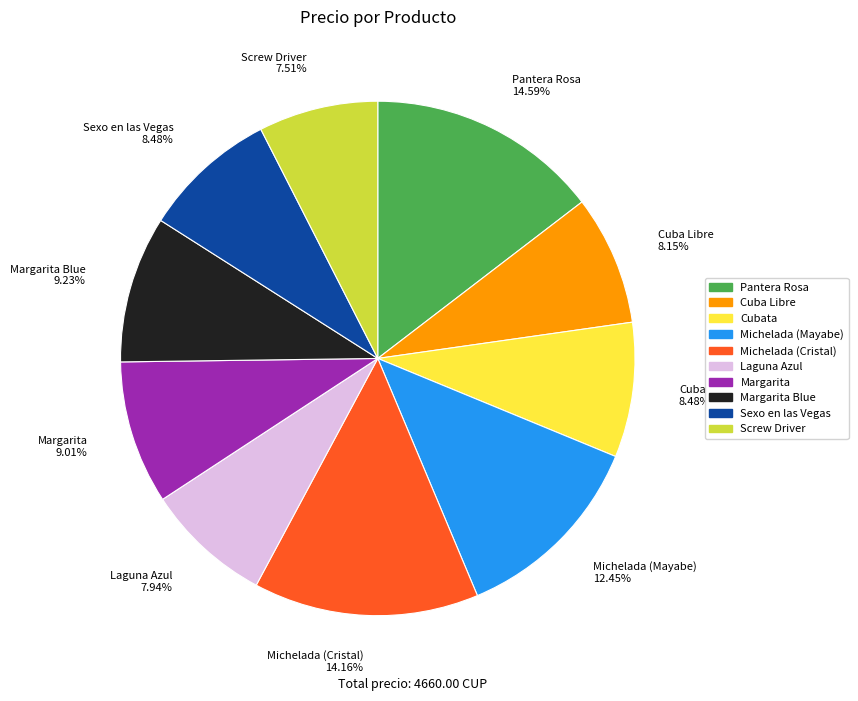

Do Cuba Libre 8.15% and Sexo en las Vegas 8.48% together represent more than half of the pie?

No